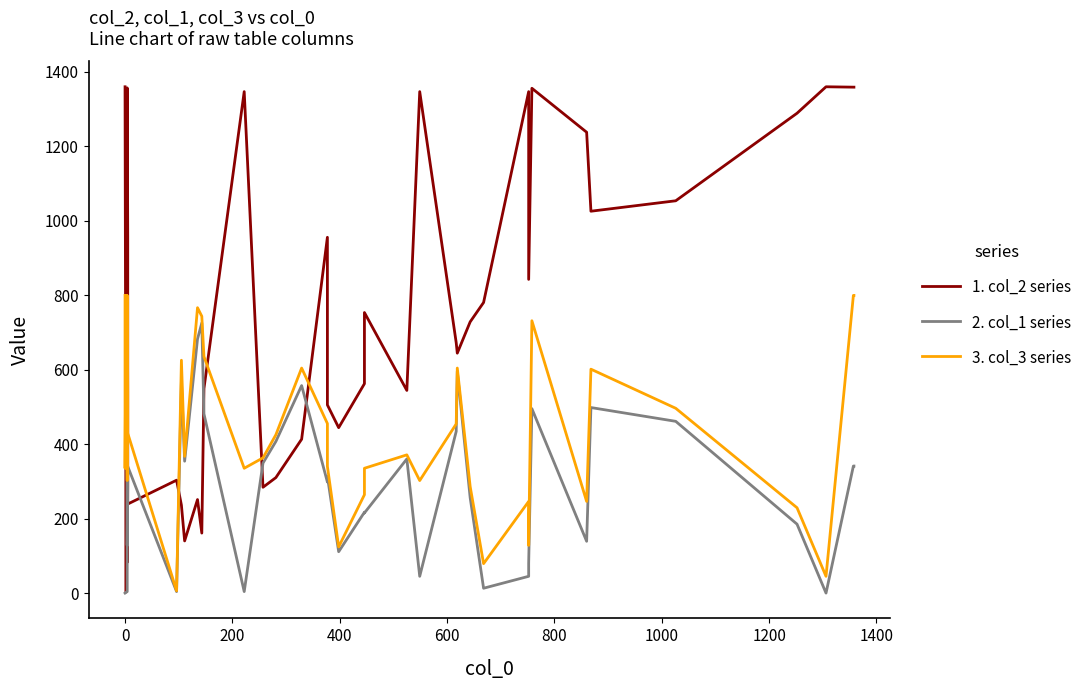

How many lines are shown in the chart?

3